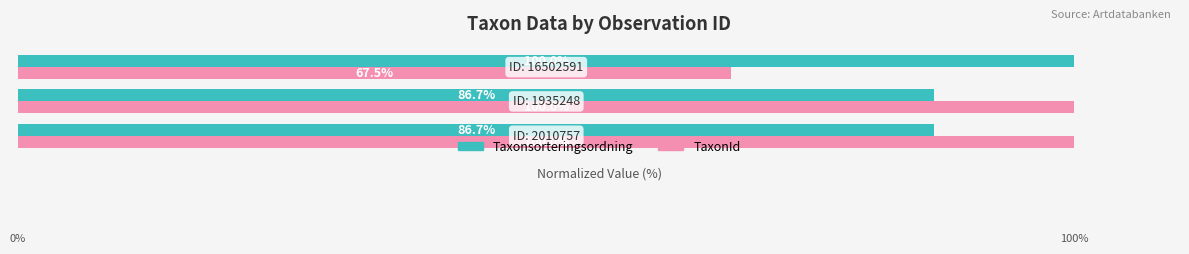

Rank the series by their average value, from highest to lowest.

Taxonsorteringsordning, TaxonId